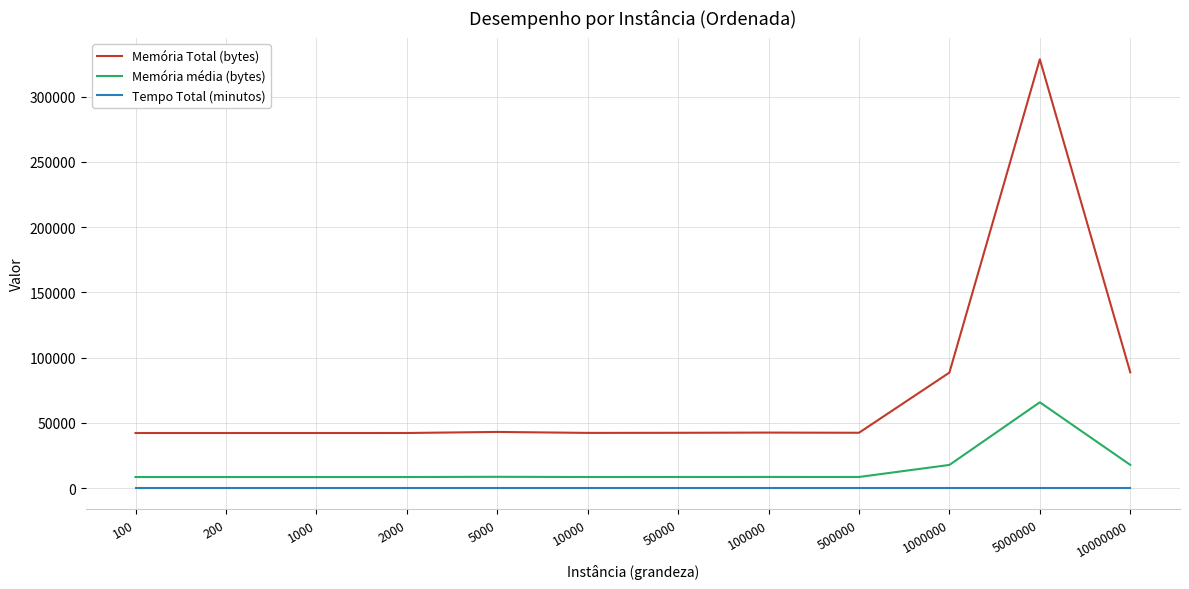

Where does the Memória média (bytes) series first go above 8470?

5000